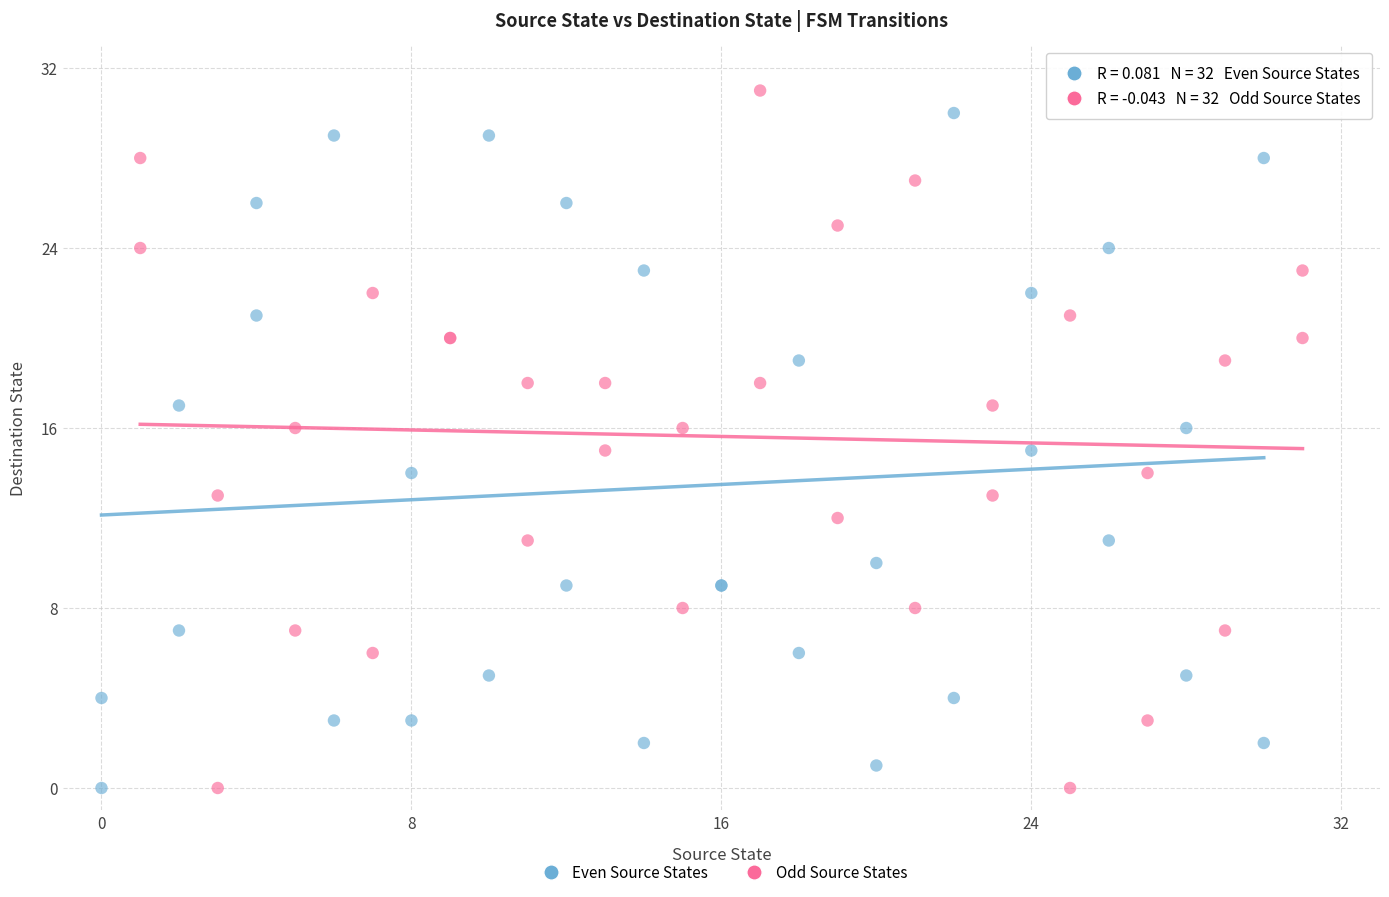

What are all the series names shown in the legend?

Even Source States, Odd Source States